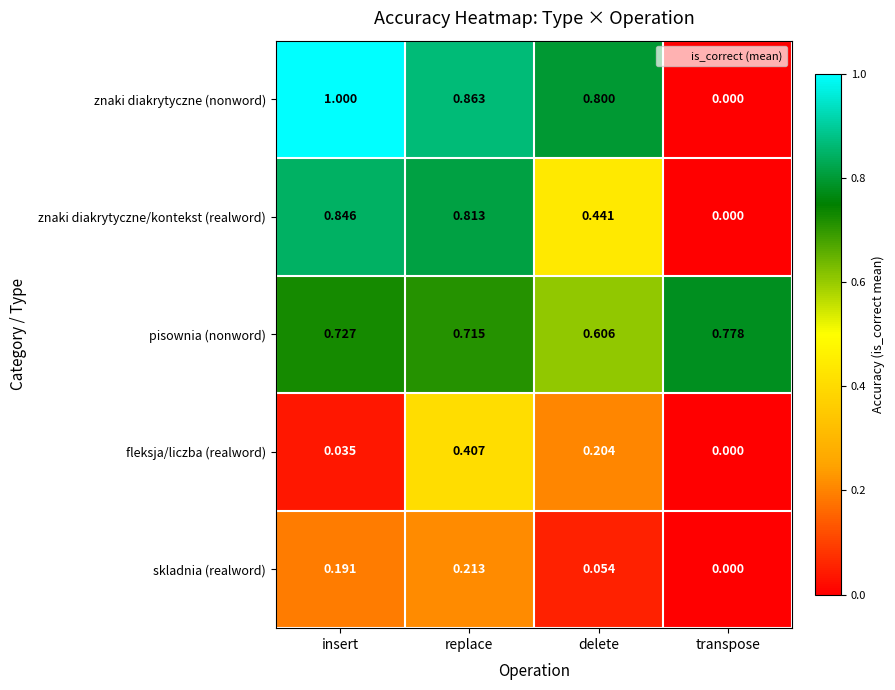

Rank the series by their maximum value, from lowest to highest.

skladnia (realword), fleksja/liczba (realword), pisownia (nonword), znaki diakrytyczne/kontekst (realword), znaki diakrytyczne (nonword)